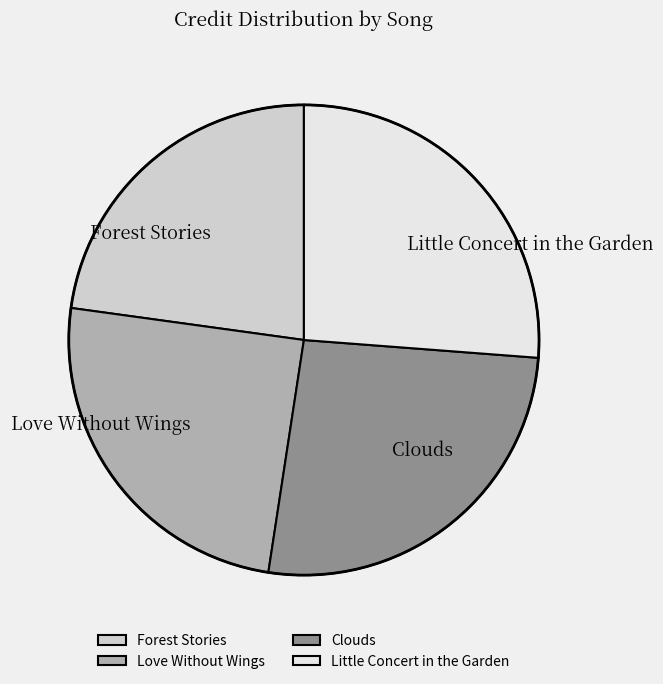

Is there a majority slice in this chart?

No